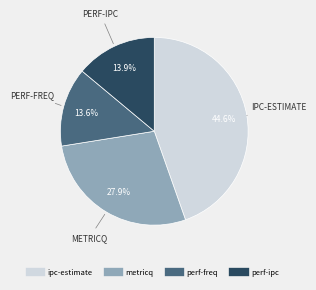

Does any single category account for the majority?

No